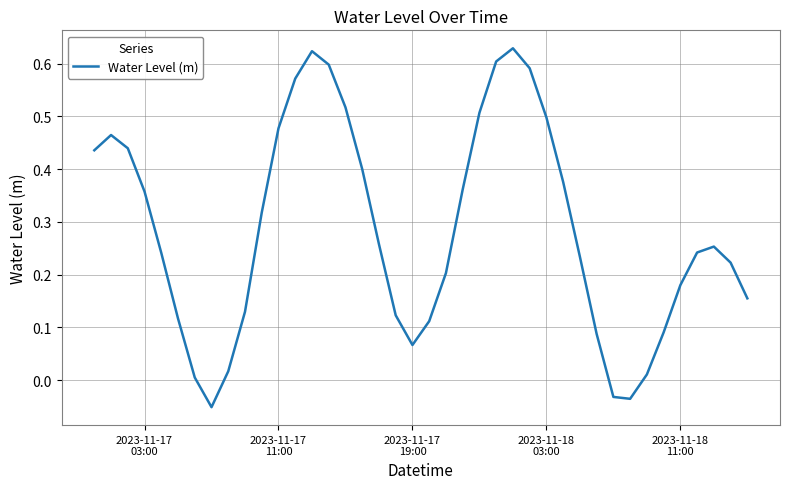

Reading left to right, what are all the values shown in this chart?

0.4	0.5	0.4	0.4	0.2	0.1	0.0	-0.1	0.0	0.1	0.3	0.5	0.6	0.6	0.6	0.5	0.4	0.3	0.1	0.1	0.1	0.2	0.4	0.5	0.6	0.6	0.6	0.5	0.4	0.2	0.1	-0.0	-0.0	0.0	0.1	0.2	0.2	0.3	0.2	0.2